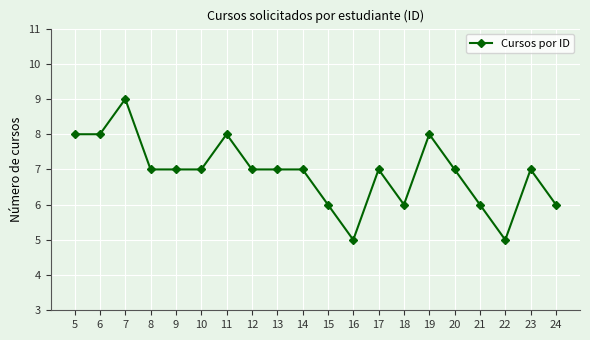

What is the minimum value shown in the chart?

5